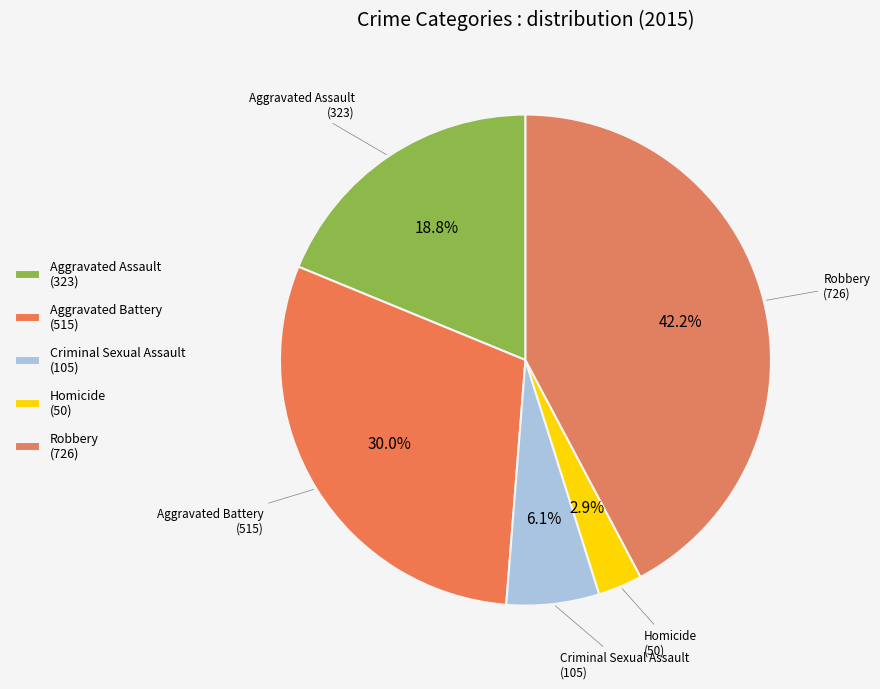

Is there any slice that represents more than half of the pie?

No